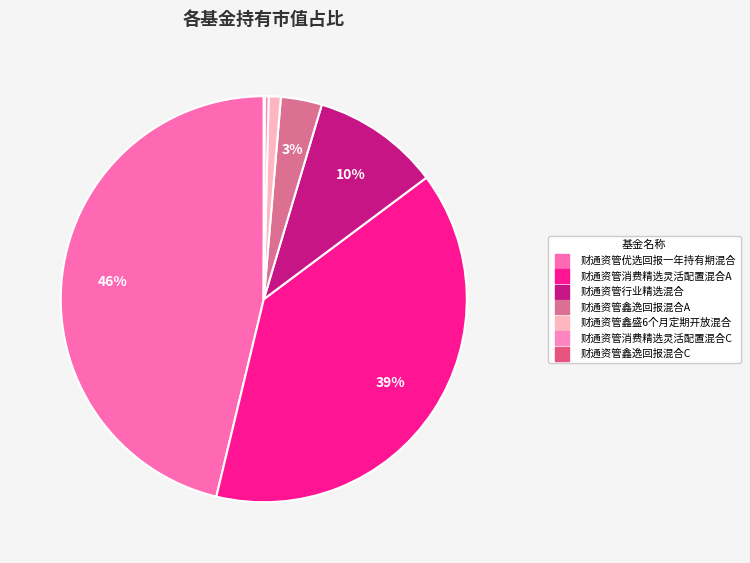

Which category has the smallest portion of the pie?

财通资管鑫逸回报混合C